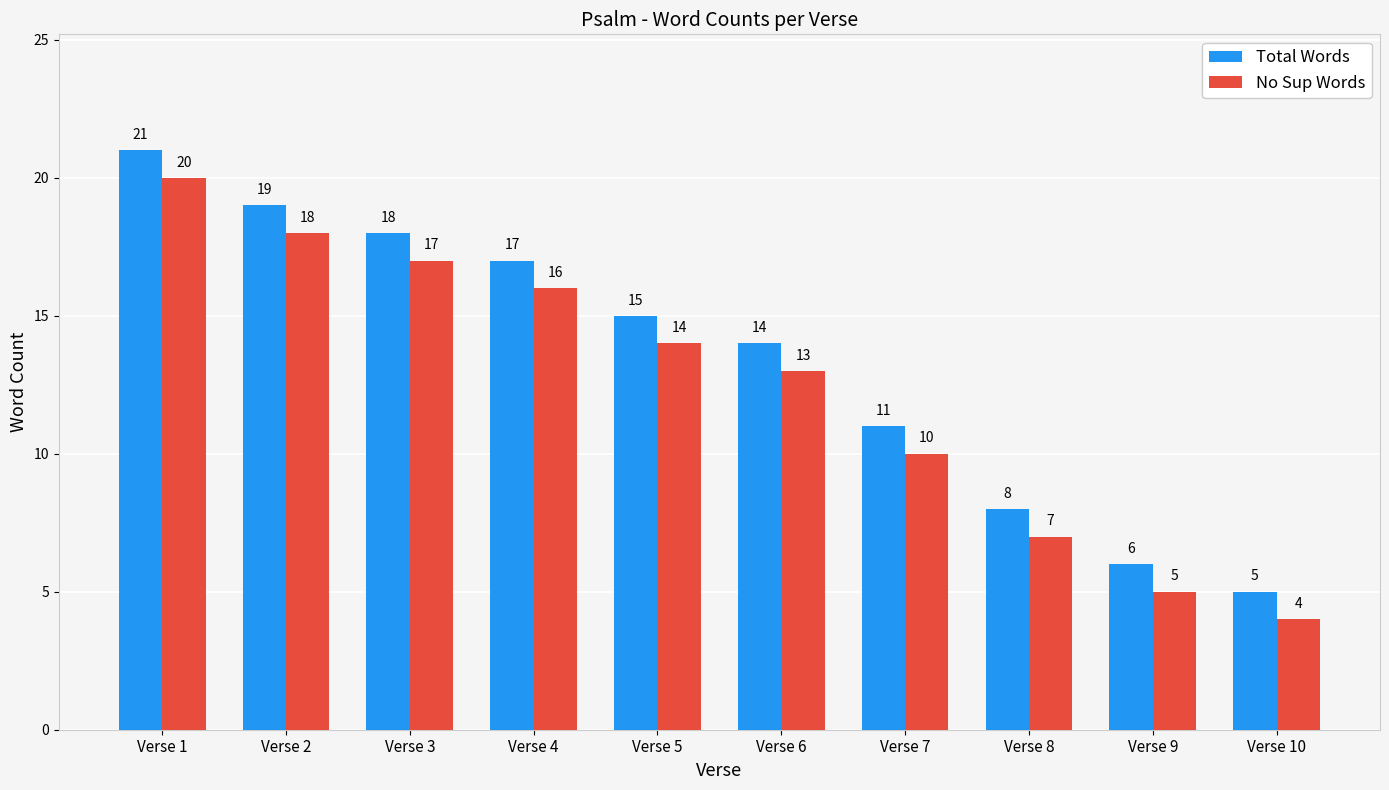

Rank the categories by Total Words value from highest to lowest.

Verse 1, Verse 2, Verse 3, Verse 4, Verse 5, Verse 6, Verse 7, Verse 8, Verse 9, Verse 10